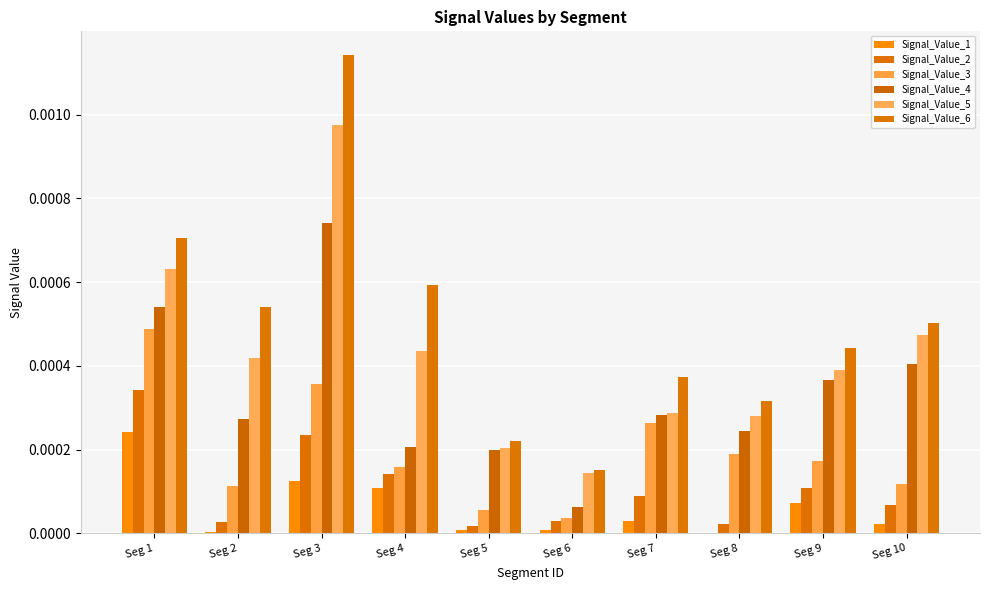

Between Seg 1 and Seg 7, which is larger?

Seg 1